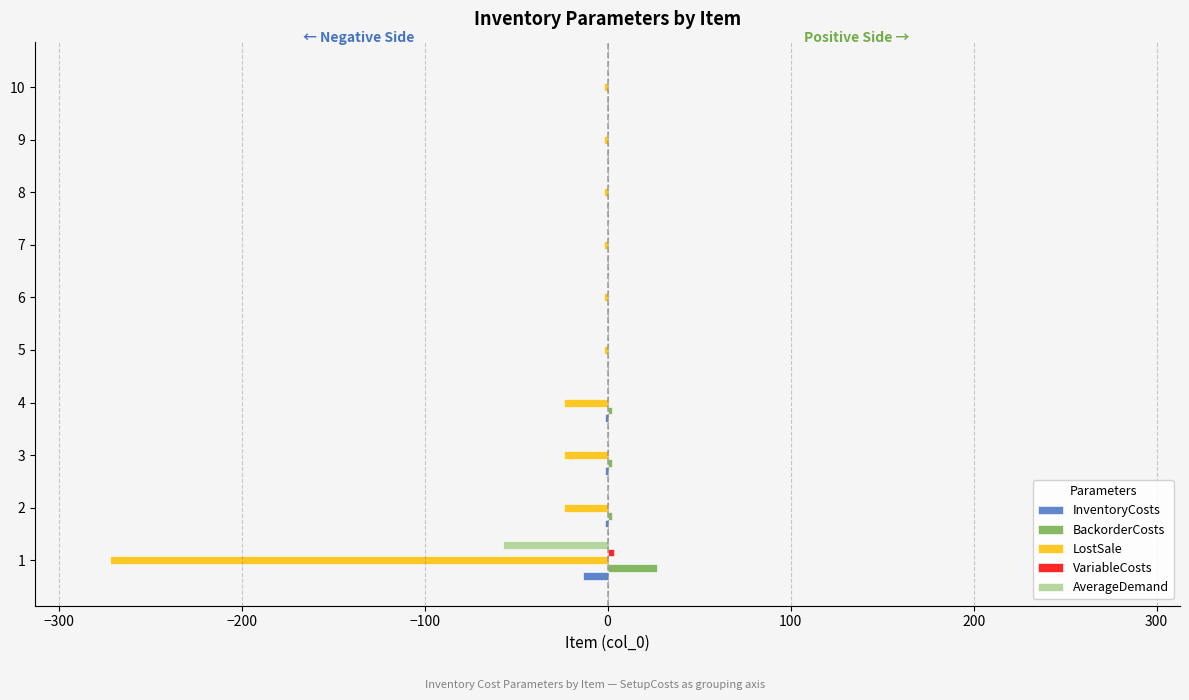

What is the maximum value for BackorderCosts?

27.2